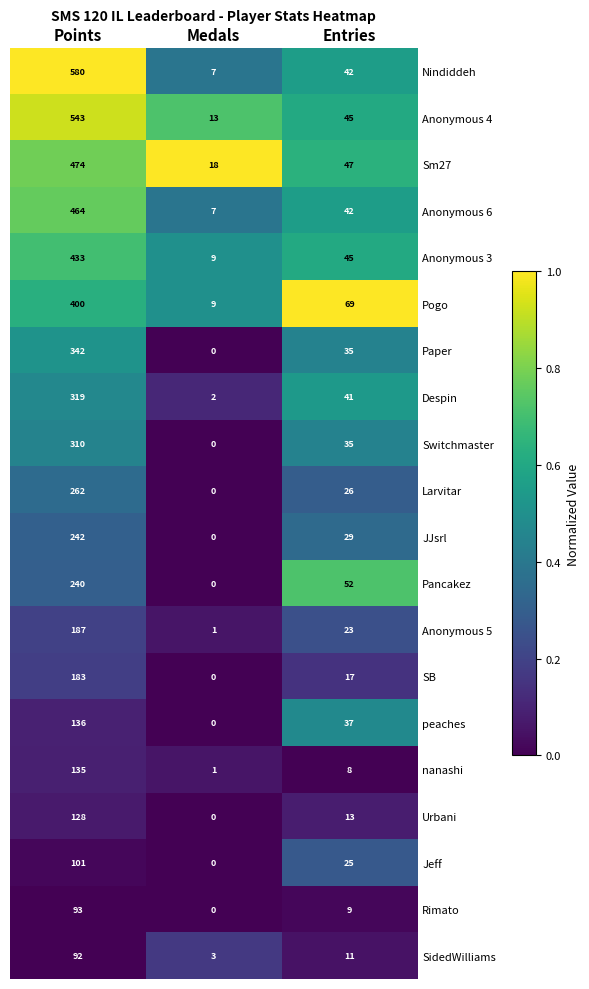

The value of Urbani at Medals is 0. True or false?

True